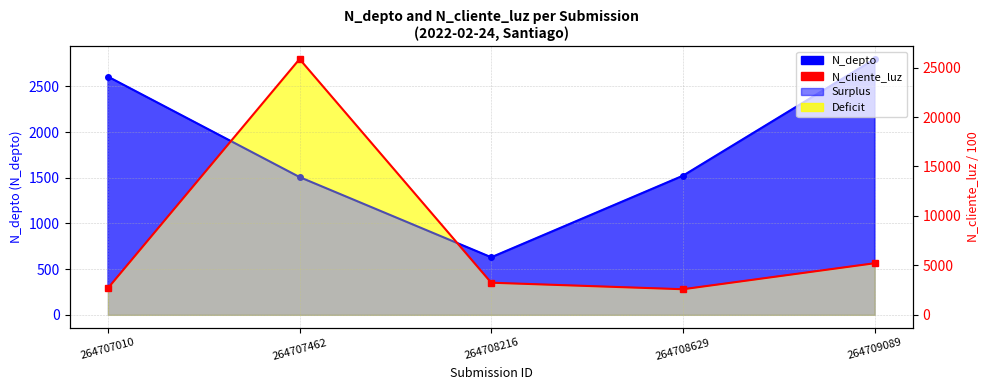

Is it true that N_depto equals 2800.0 at 264709089?

True